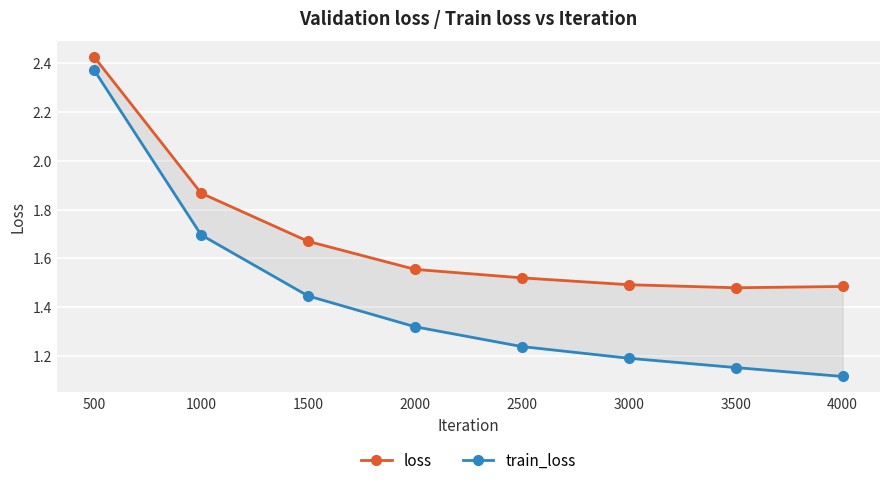

Reading right to left, list all the values displayed in this chart.

loss: 1.5	1.5	1.5	1.5	1.6	1.7	1.9	2.4
train_loss: 1.1	1.2	1.2	1.2	1.3	1.4	1.7	2.4